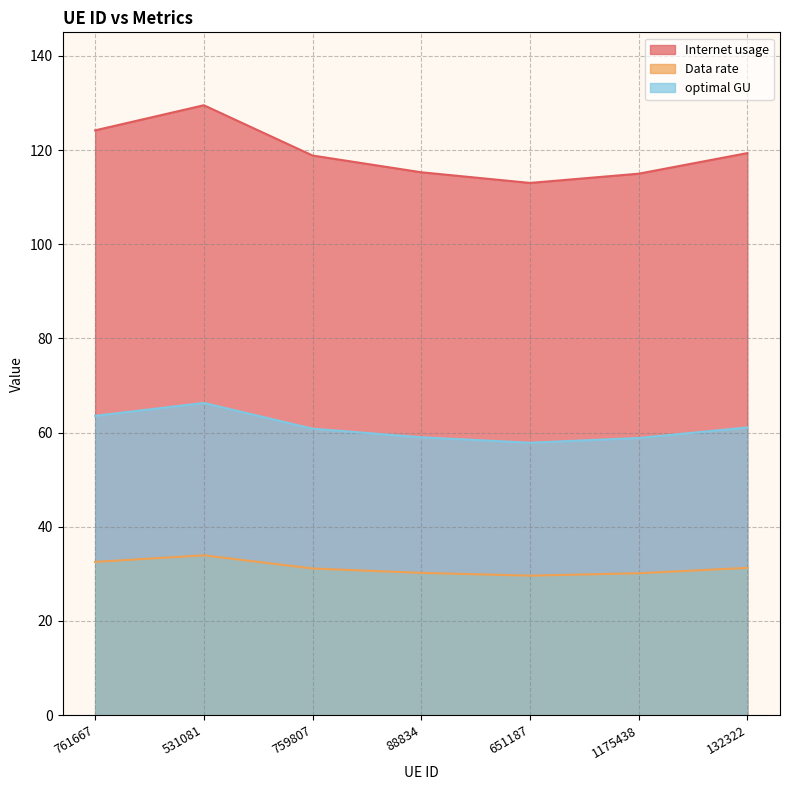

What is the greatest value displayed?

129.5